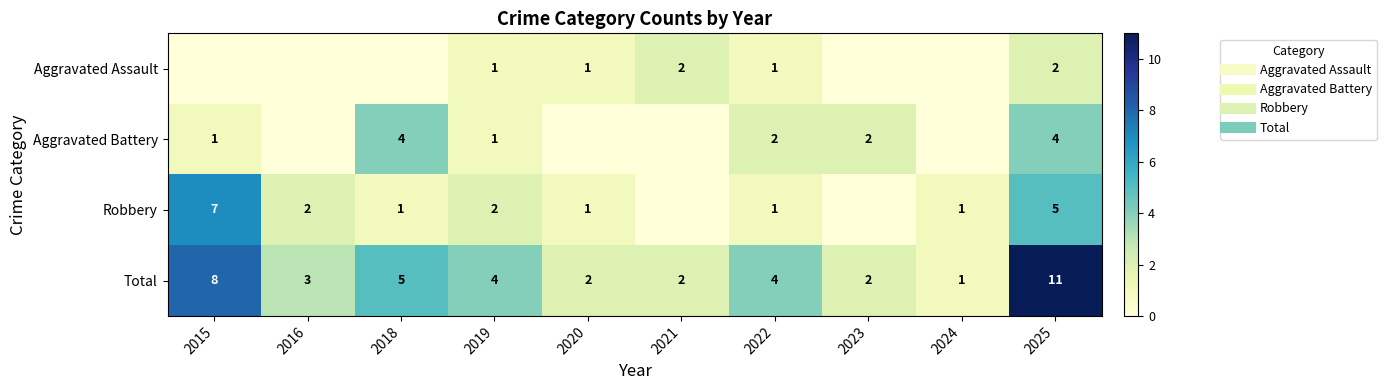

At 2025, list the series in order from smallest to largest.

Aggravated Assault, Aggravated Battery, Robbery, Total